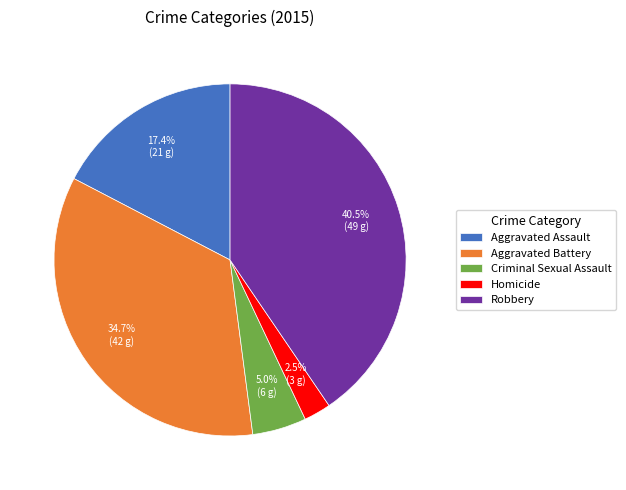

Between Robbery and Aggravated Battery, which is larger?

Robbery